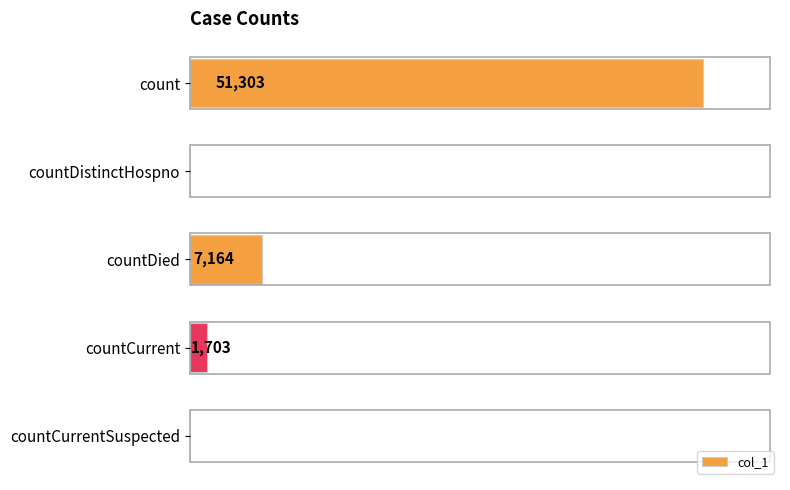

Where is the data nearest to the value 25651?

countDied